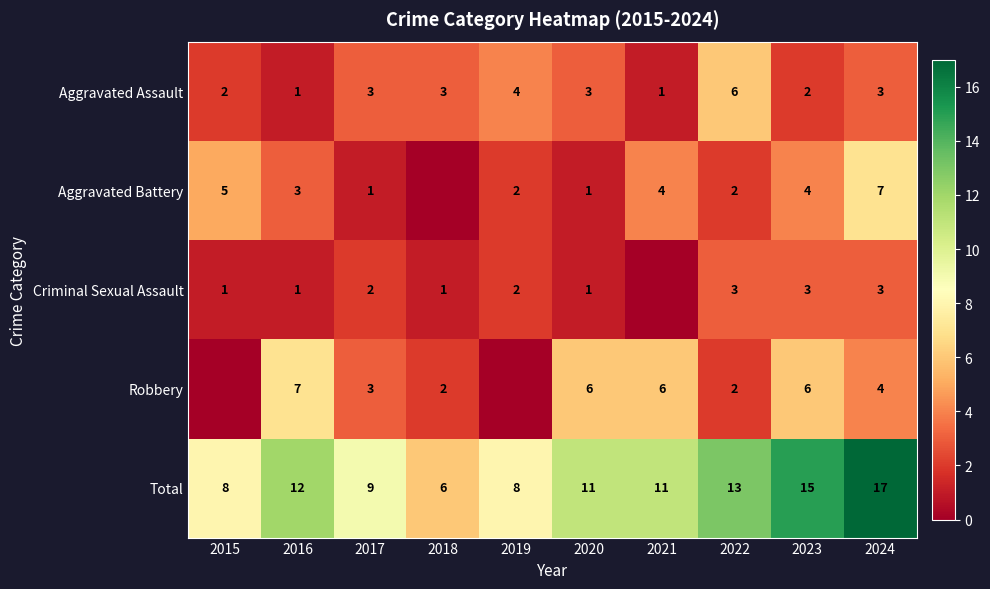

At 2023, list the series in order from largest to smallest.

Total, Robbery, Aggravated Battery, Criminal Sexual Assault, Aggravated Assault